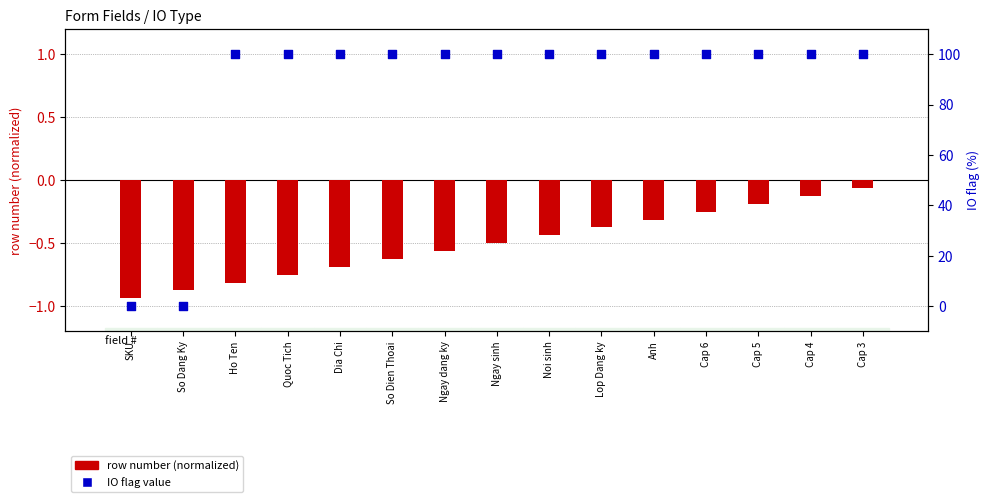

Is the value of row number (normalized) at Anh greater than the value of IO flag (percentile) at Cap 4?

No